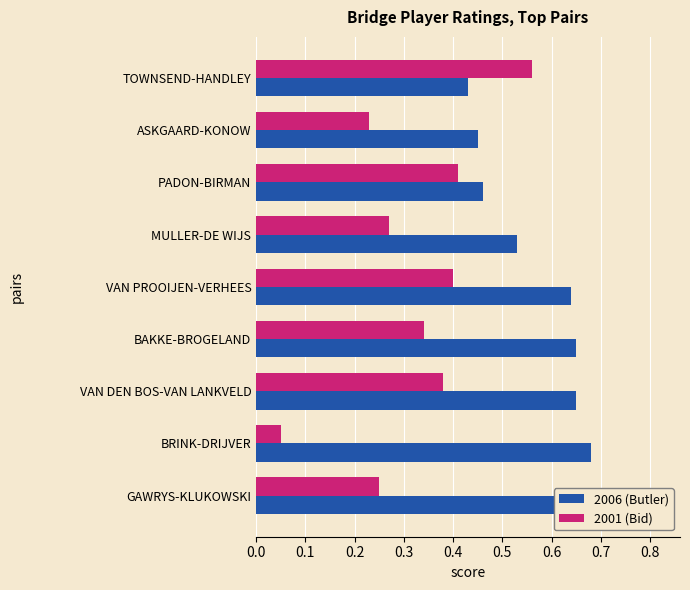

What are all the series names shown in the legend?

2006 (Butler), 2001 (Bid)